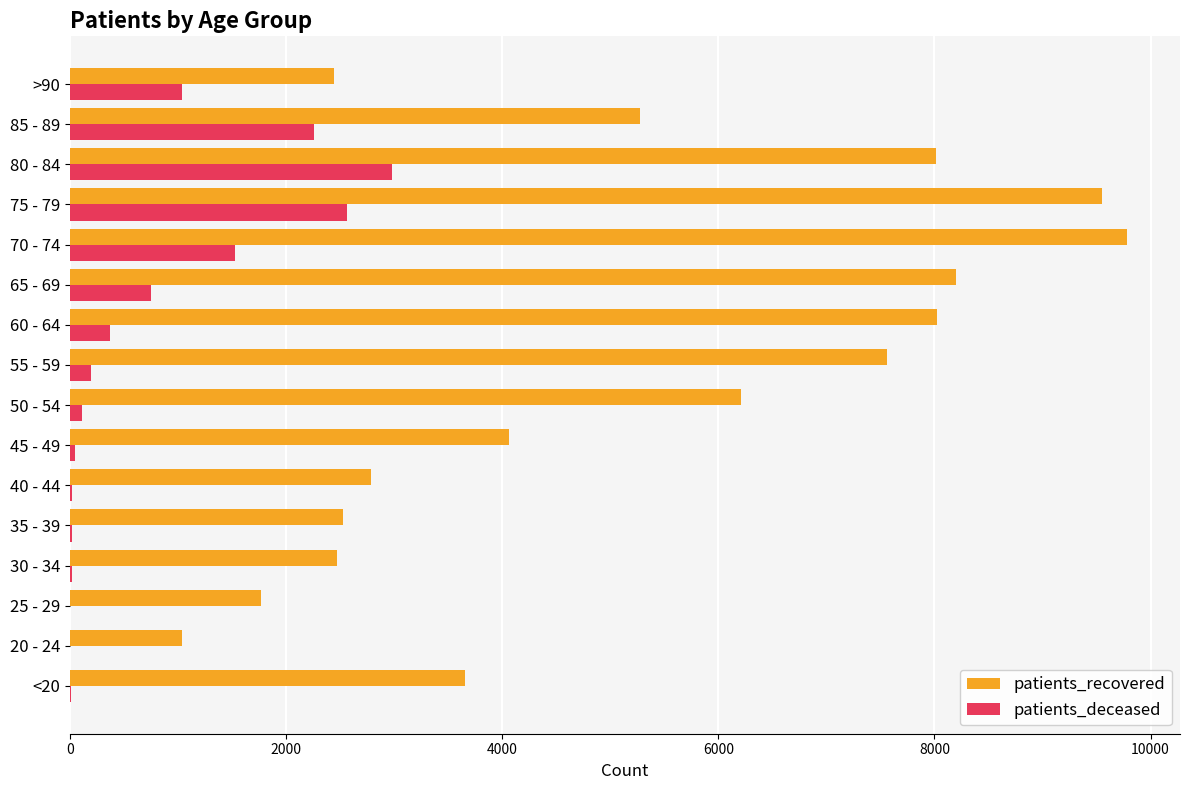

What are all the series names shown in the legend?

patients_recovered, patients_deceased